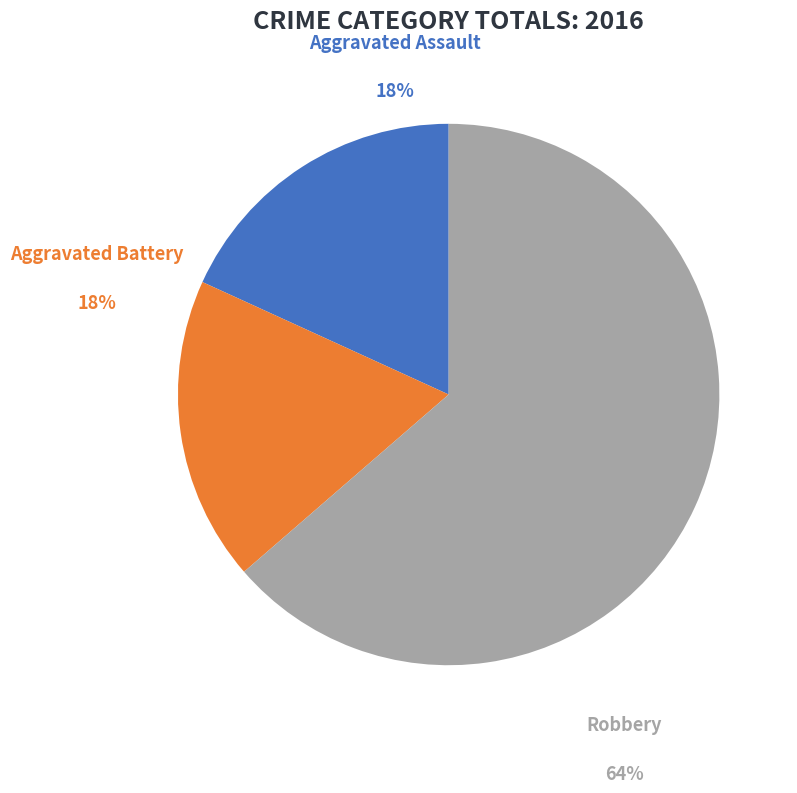

The Aggravated Battery slice represents 25% of the pie. True or false?

False